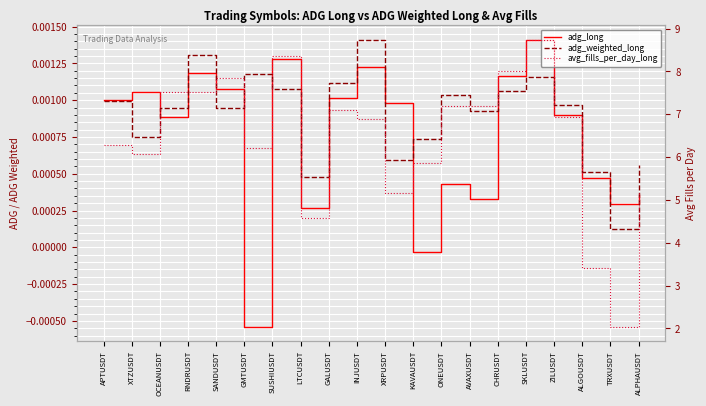

At which label does adg_weighted_long reach its minimum?

TRXUSDT